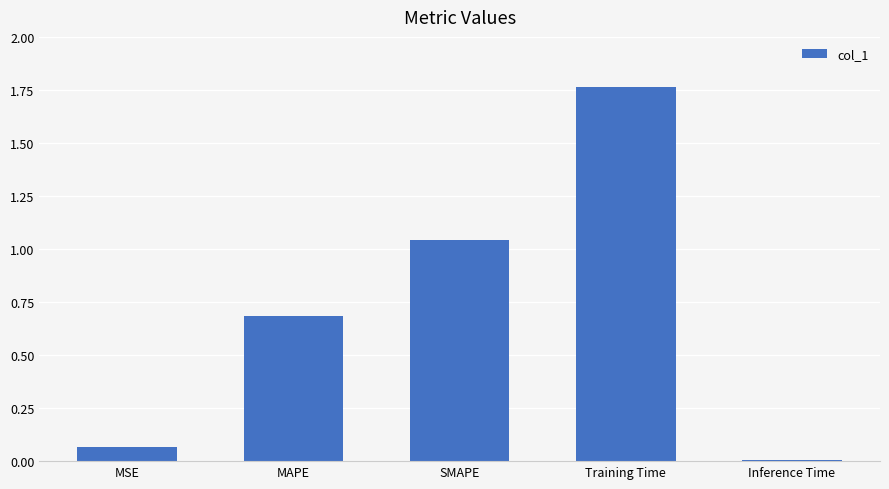

Where is the data nearest to the value 0?

Inference Time